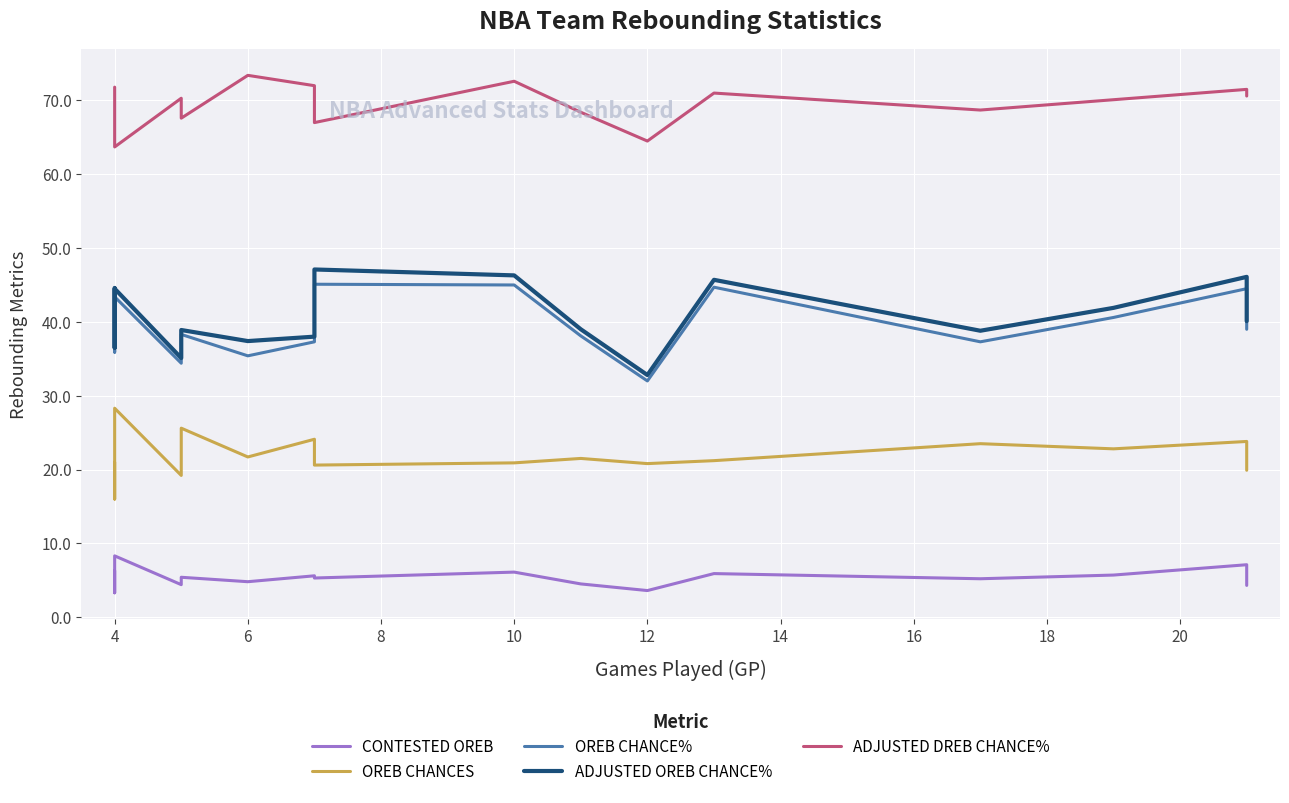

Which series has the widest spread of values?

ADJUSTED OREB CHANCE%